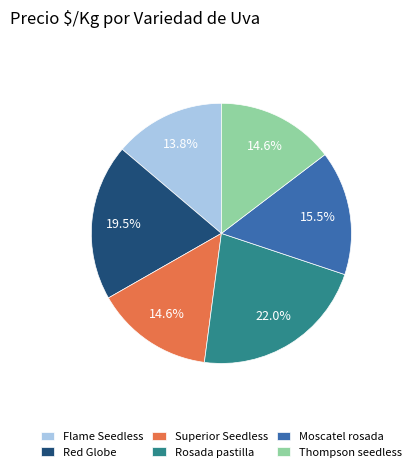

Count the number of slices in the pie.

6